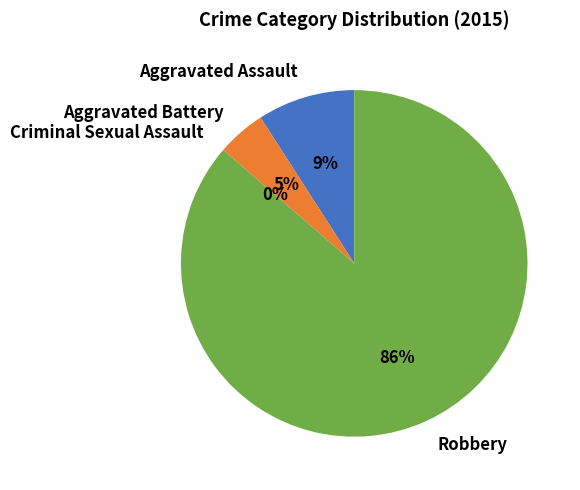

Approximately how many times larger is the value at Robbery compared to Aggravated Battery?

19.0